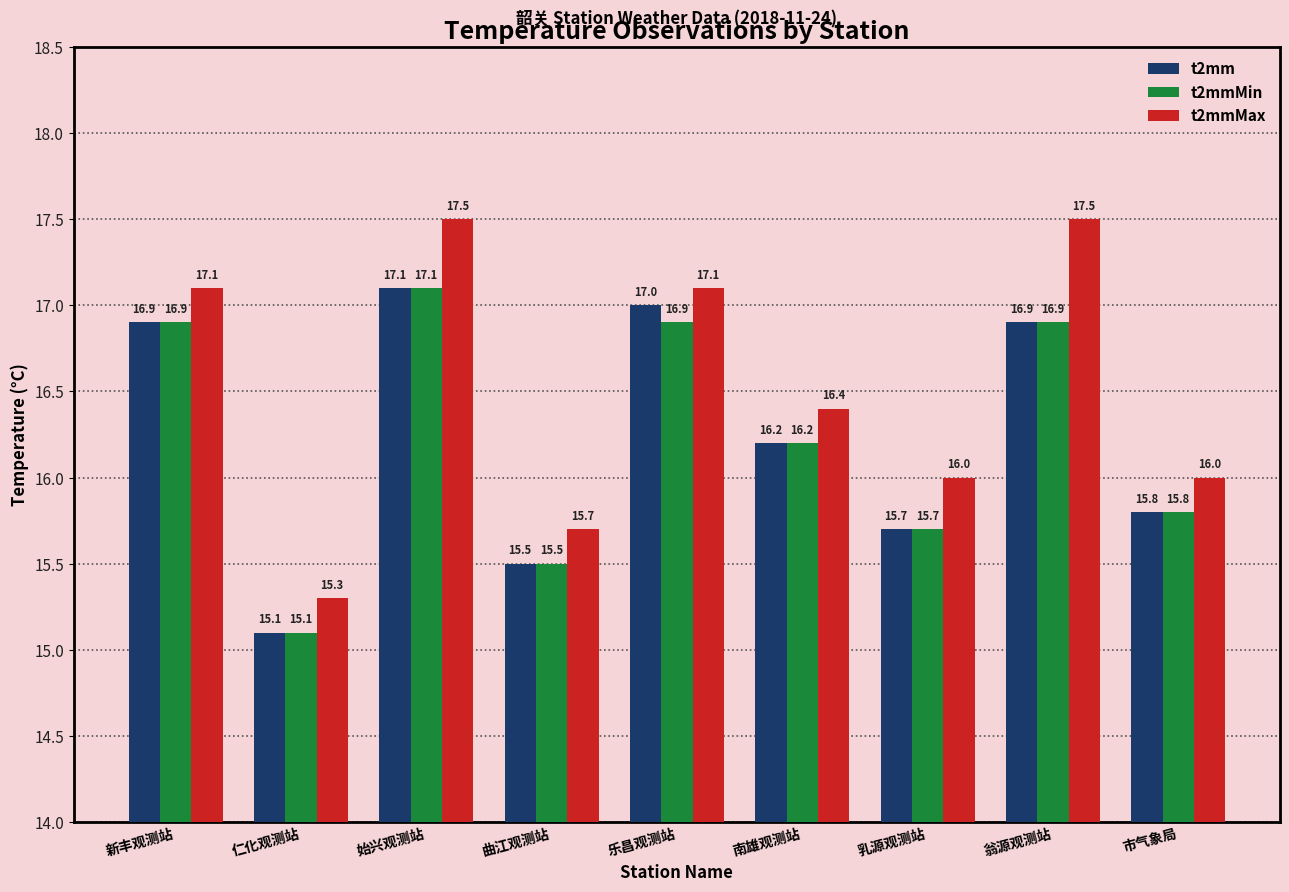

Count the number of data series in this chart.

3